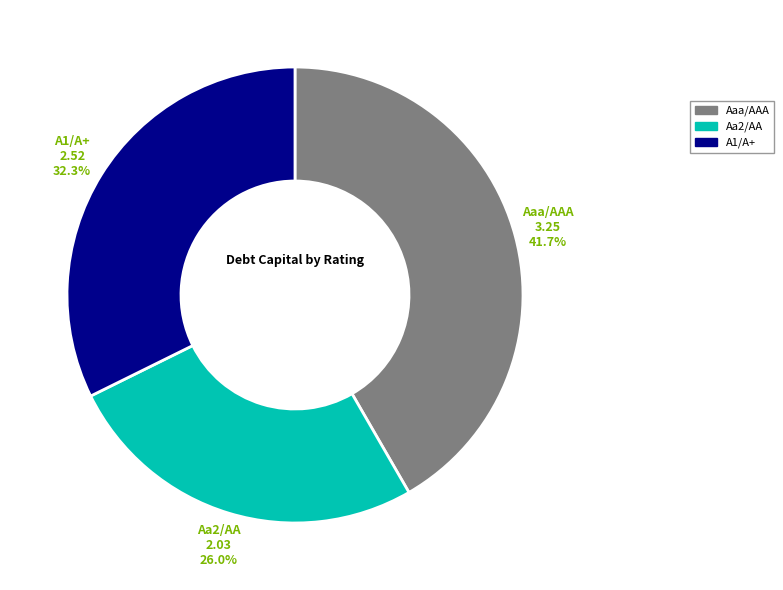

Rank the categories by value from highest to lowest.

Aaa/AAA, A1/A+, Aa2/AA